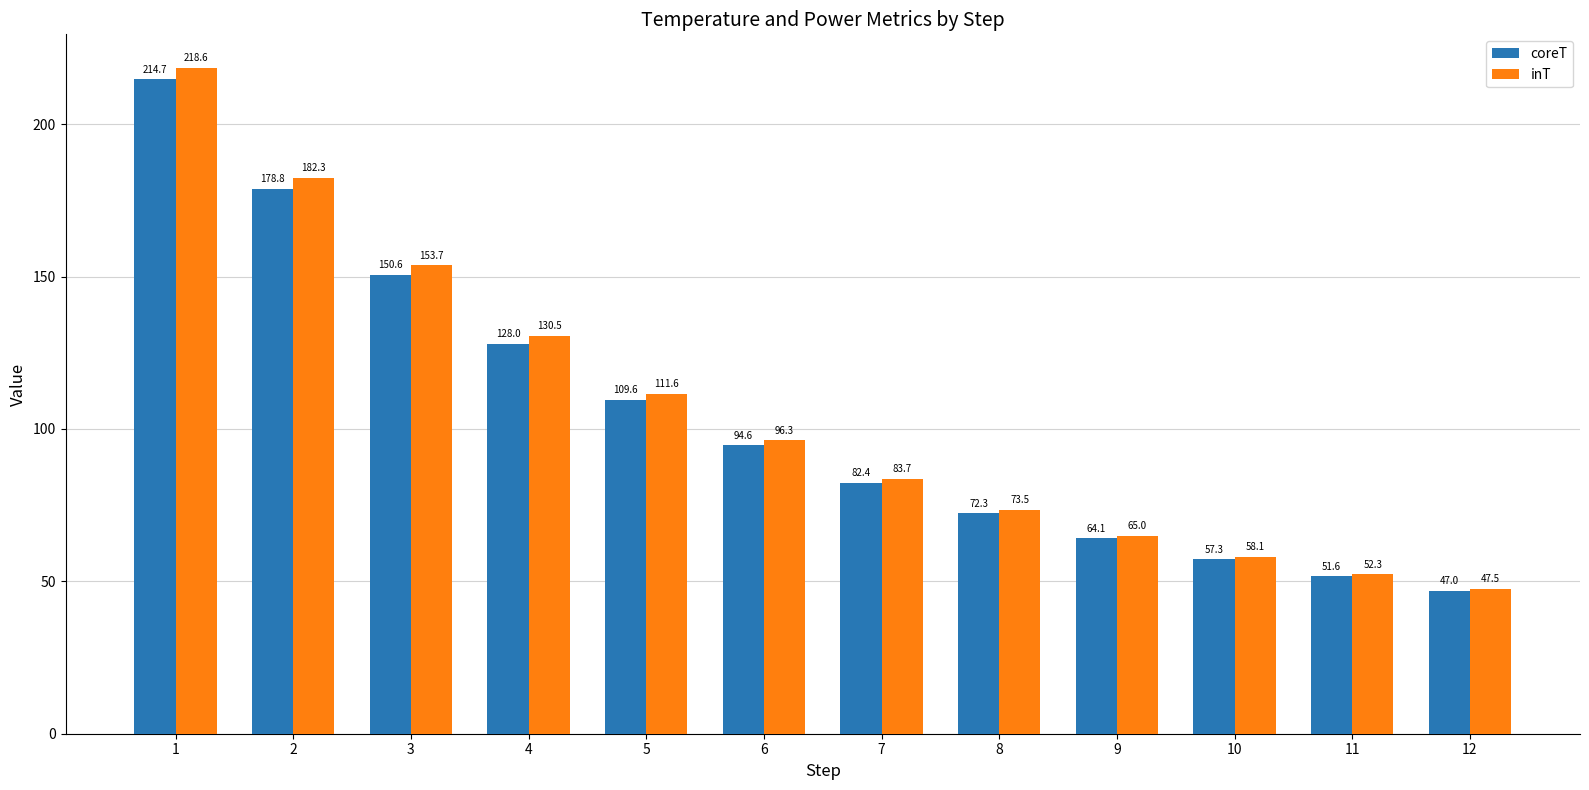

Which series has the largest range (max minus min)?

inT